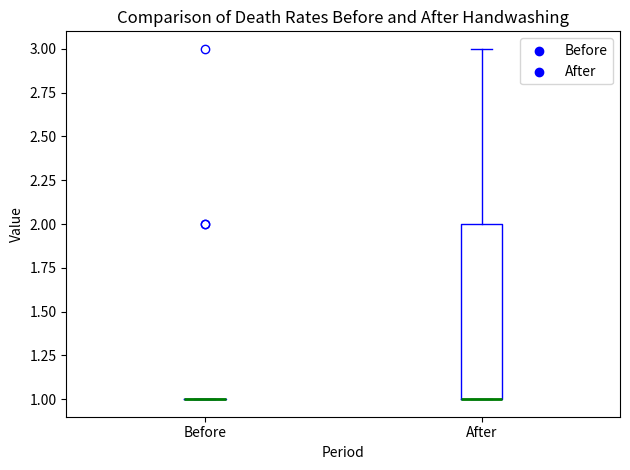

Reading left to right, read every box against the y-axis: the position of its median line, the range the box covers, and the ends of its whiskers. The values are not printed on the chart, so give them approximately, as read against the axis.

Before: box collapsed to a line at 1, whiskers 1 to 1
After: median 1 (drawn on the box's lower edge), box 1 to 2, whiskers 1 to 3